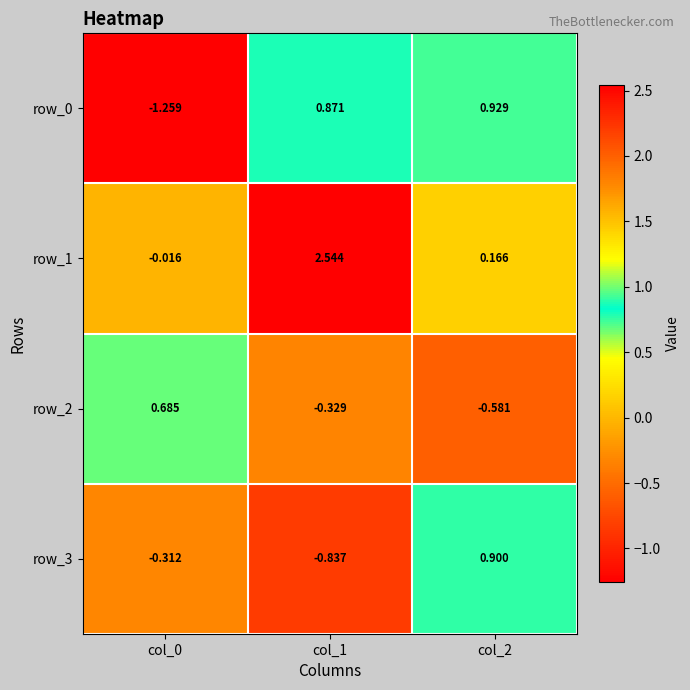

Is the value of row_0 at col_0 greater than the value of row_2 at col_0?

No